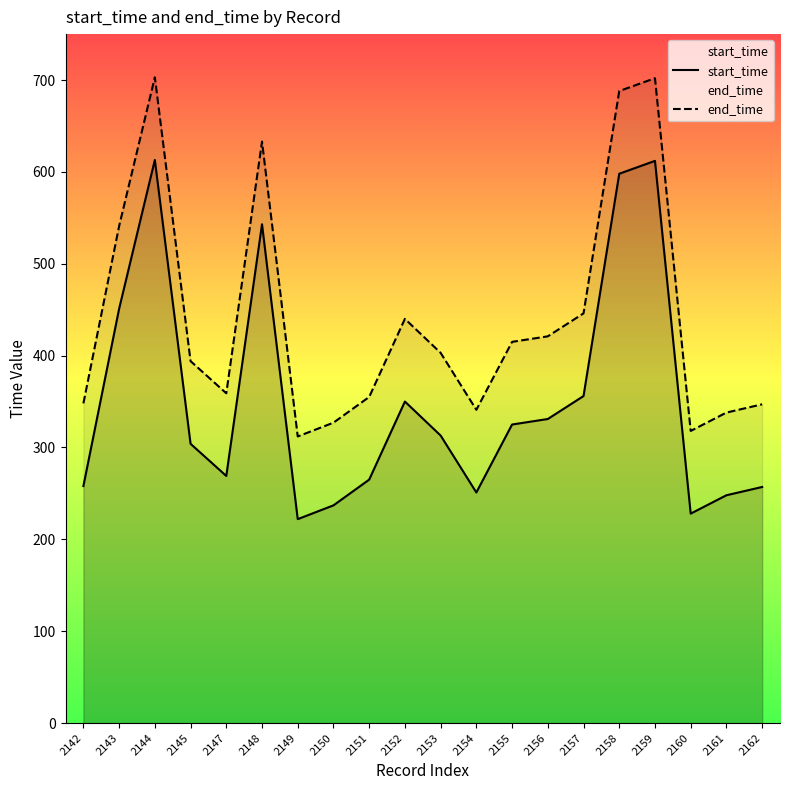

What is the approximate value of end_time at 2159?

702